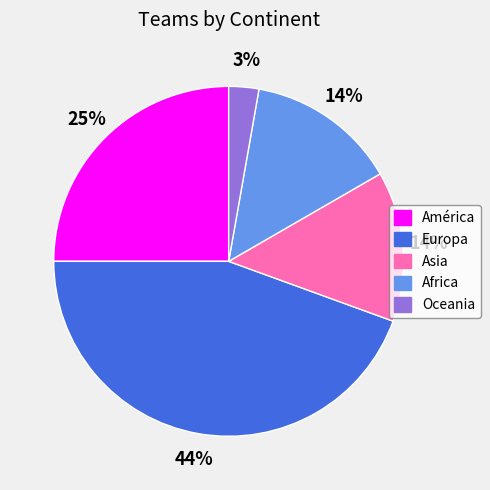

Is there a majority slice in this chart?

No